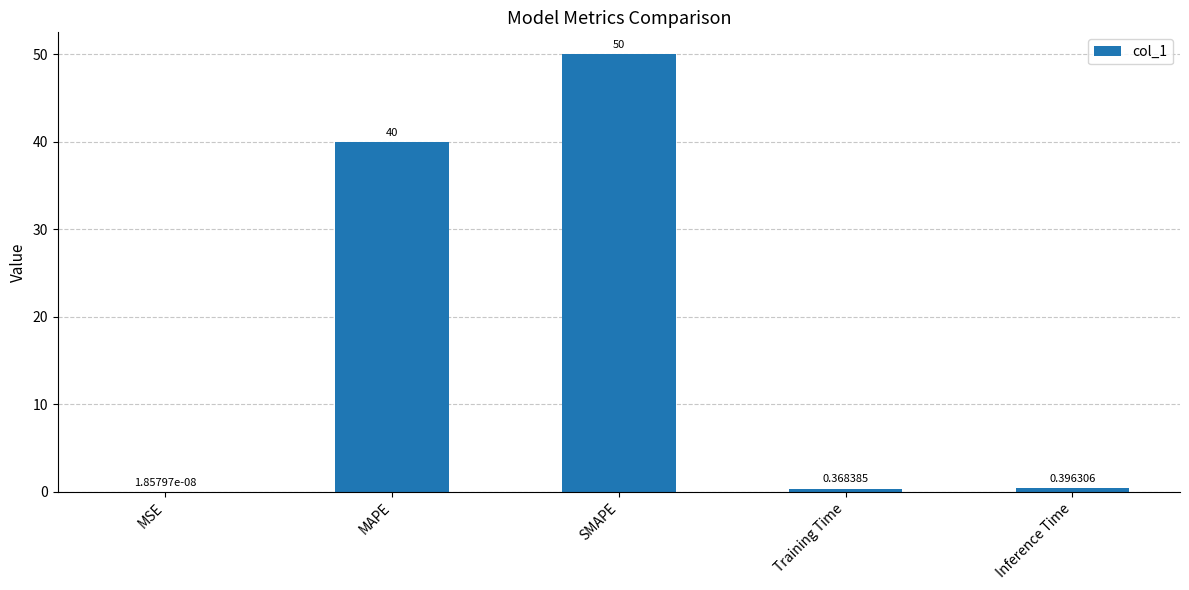

Between MAPE and Training Time, which is larger?

MAPE